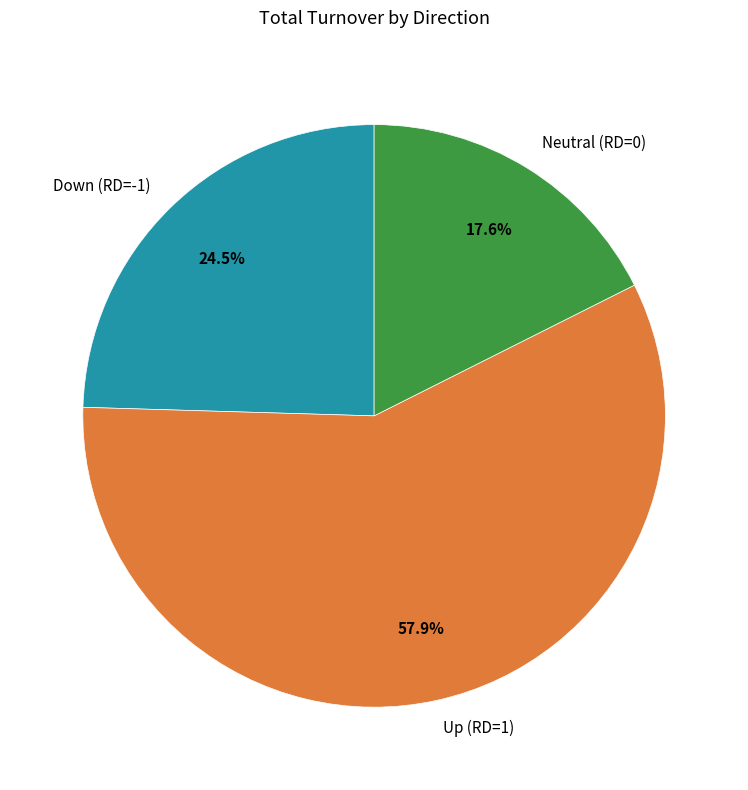

How many segments does this pie chart have?

3